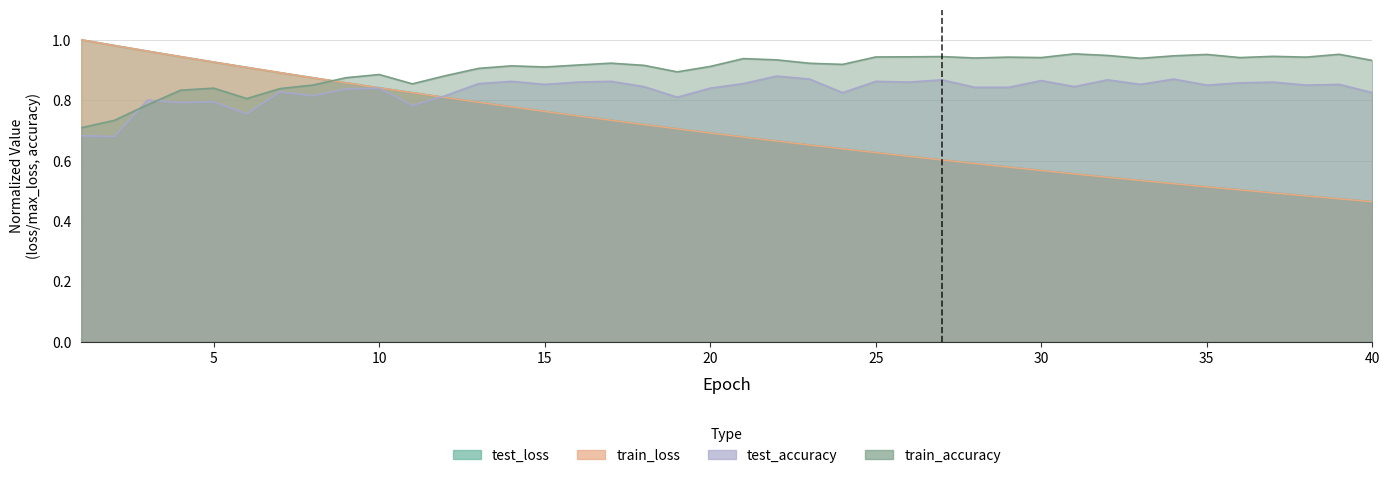

After their last crossing, which series has the higher values: test_loss or test_accuracy?

test_accuracy